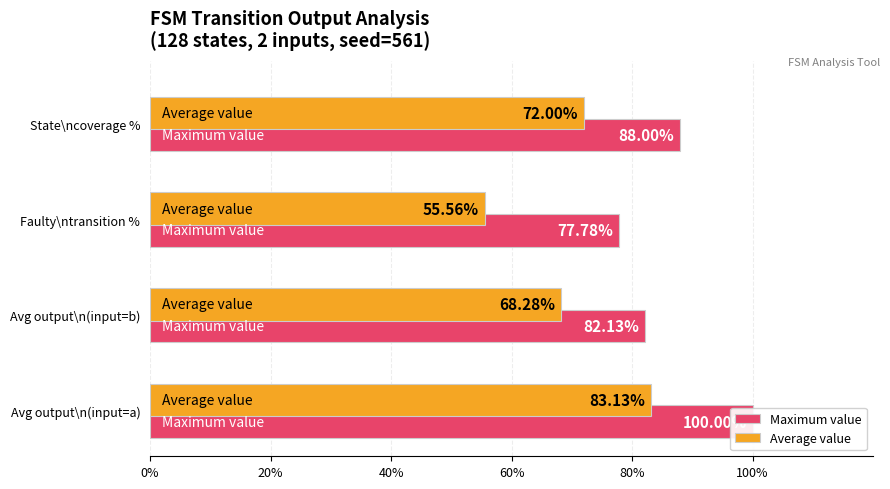

What is the lowest value of the Maximum value series?

77.8